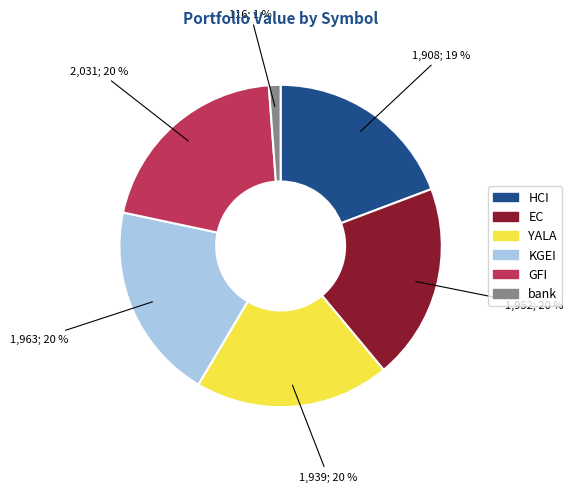

Which category has the smallest portion of the pie?

bank